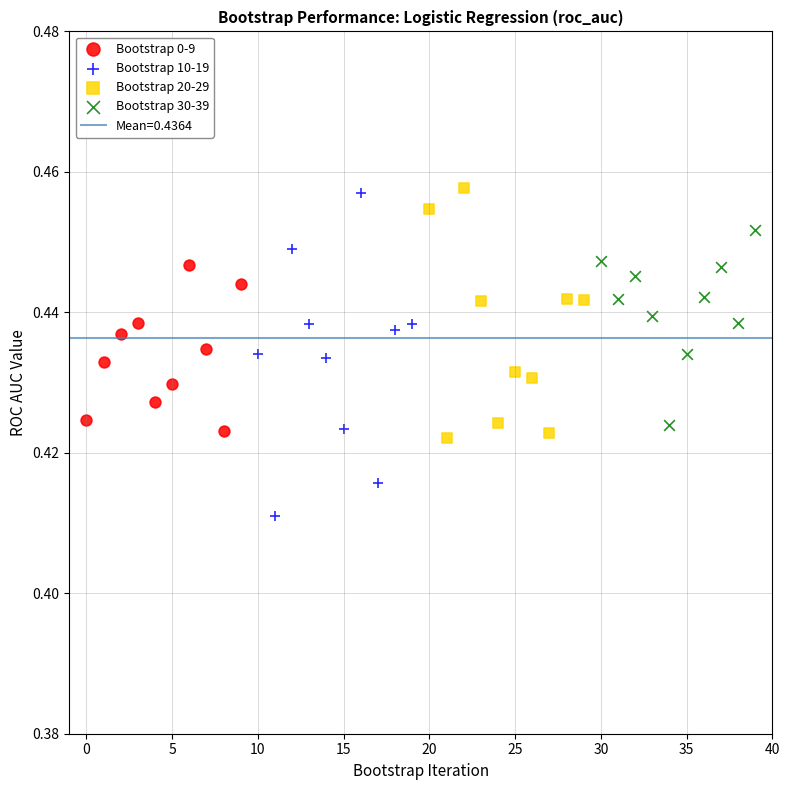

Which series has the widest spread of Y values?

Bootstrap 10-19